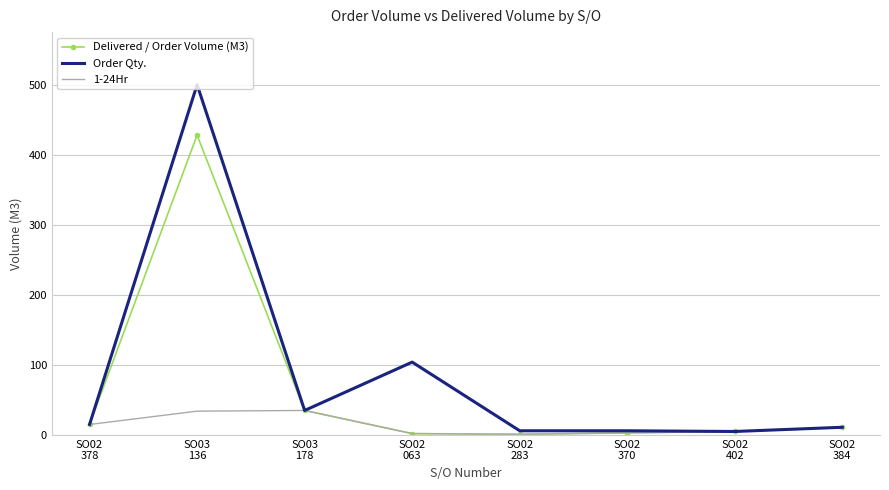

Which series changed the most between SO02
063 and SO02
370?

Order Qty.